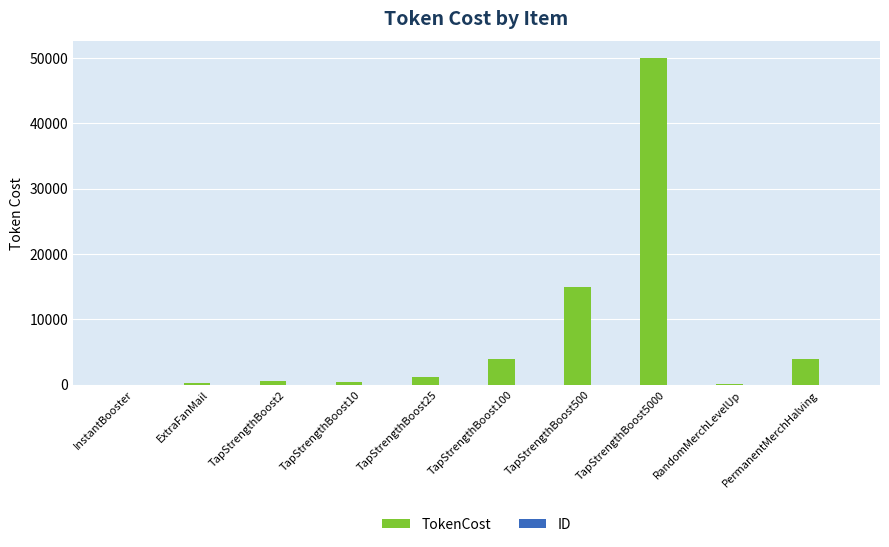

Where is TokenCost nearest to the value 25010?

TapStrengthBoost500